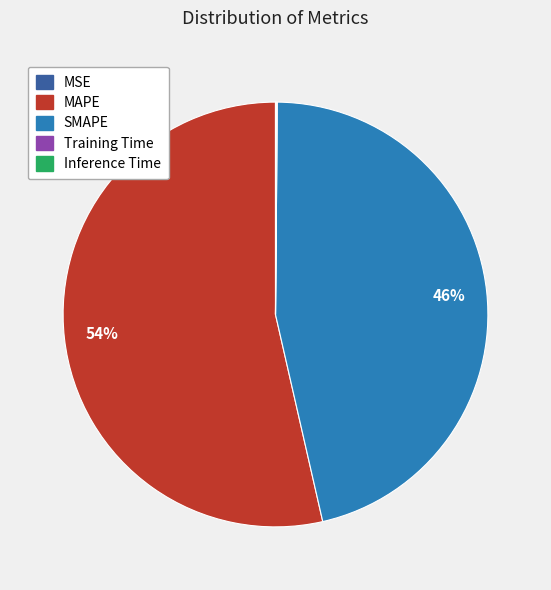

What is the largest slice in the pie chart?

MAPE